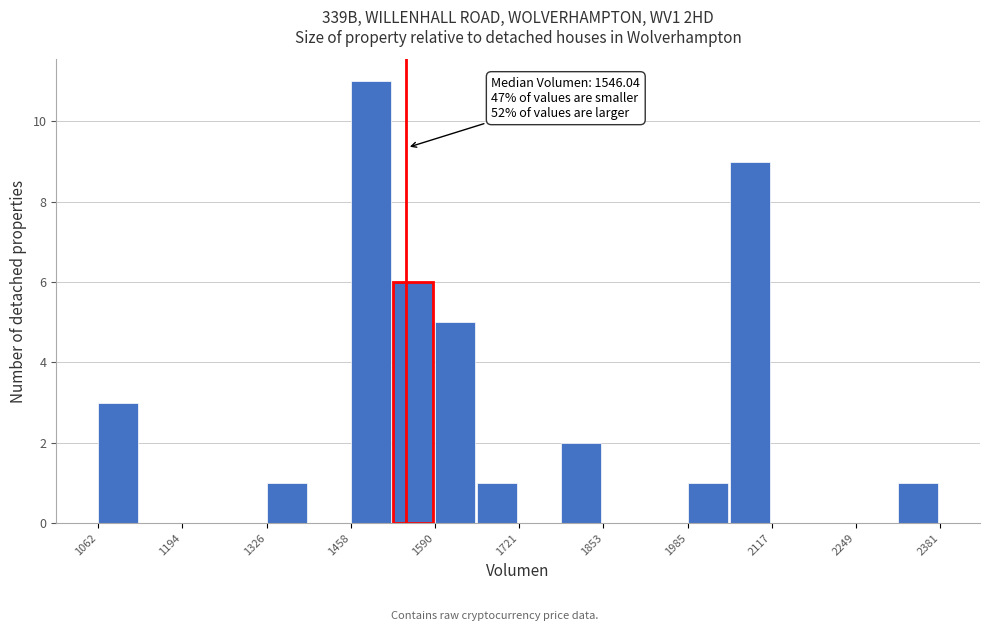

Around what value on the x-axis is the tallest bar? Give the approximate position of its centre, as read against the axis.

1480